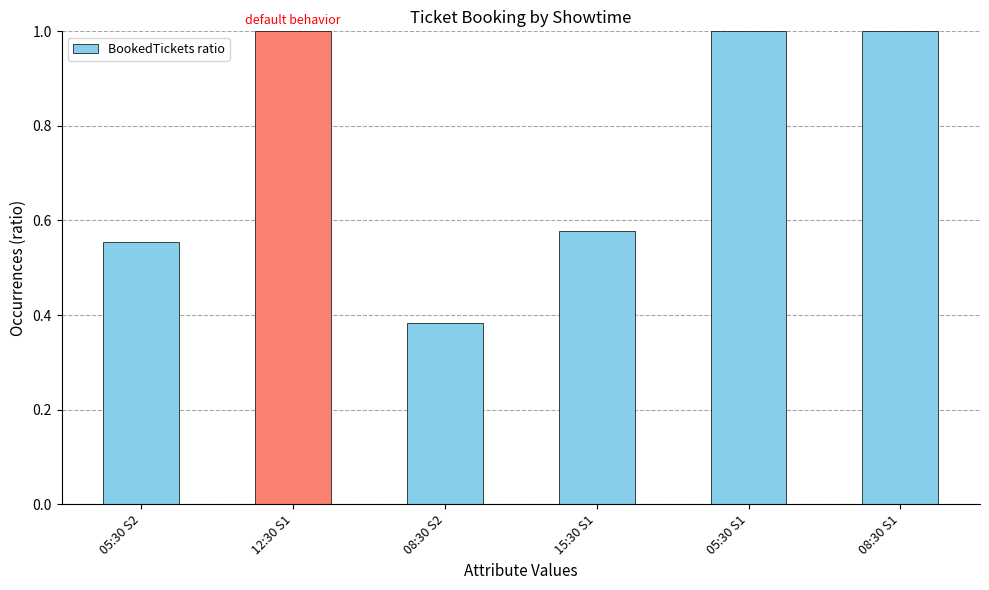

What is the sum of all values?

4.5